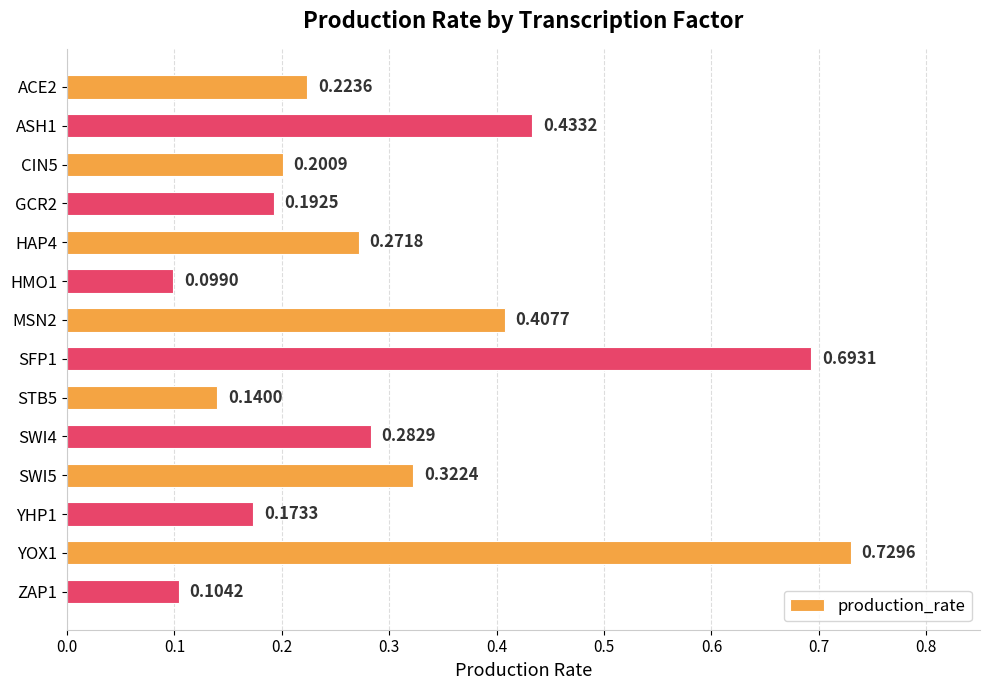

Between YHP1 and ACE2, which is larger?

ACE2